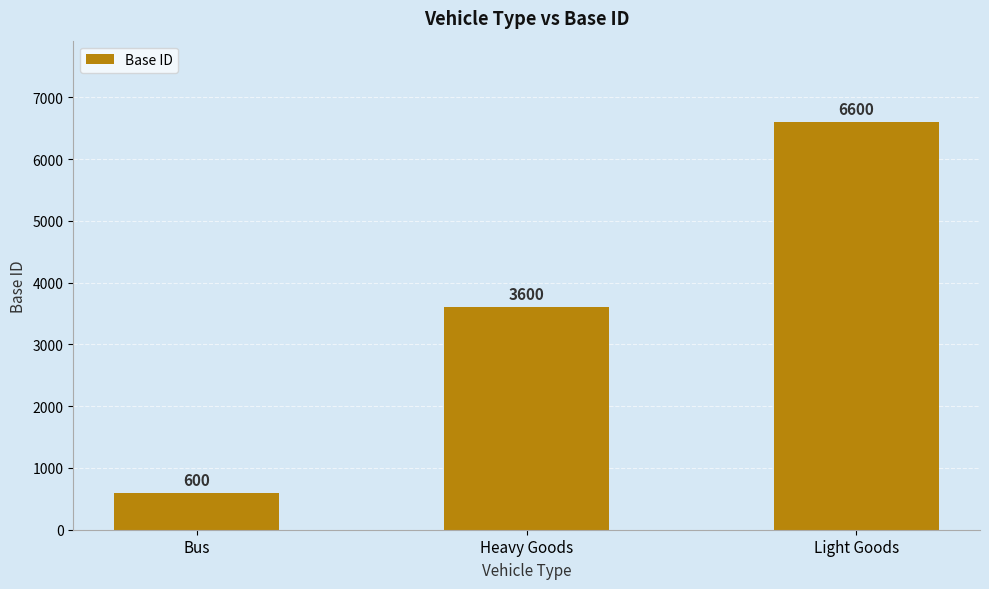

How many categories are shown in the chart?

3